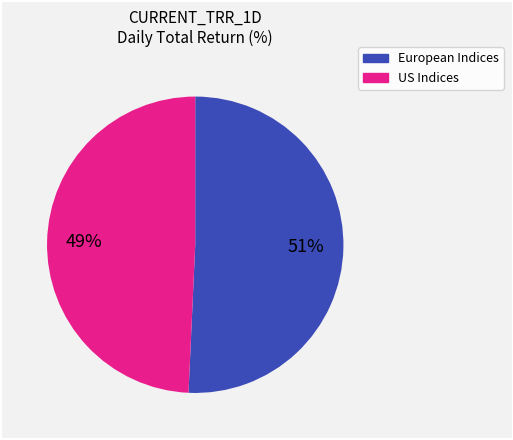

Does any single category account for the majority?

Yes